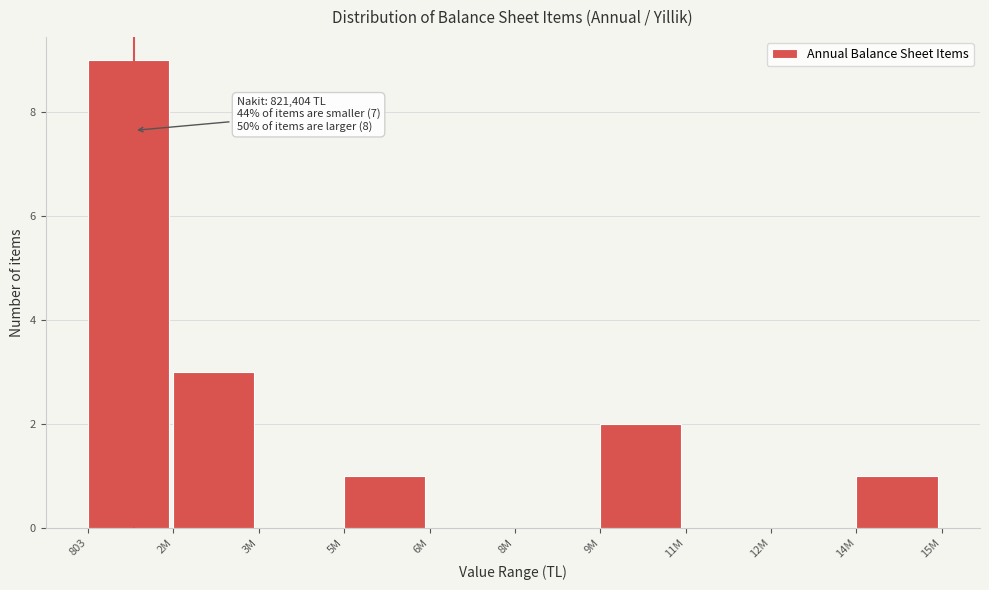

Reading left to right, what are all the values shown in this chart?

803=9	2M=3	3M=0	5M=1	6M=0	8M=0	9M=2	11M=0	12M=0	14M=1